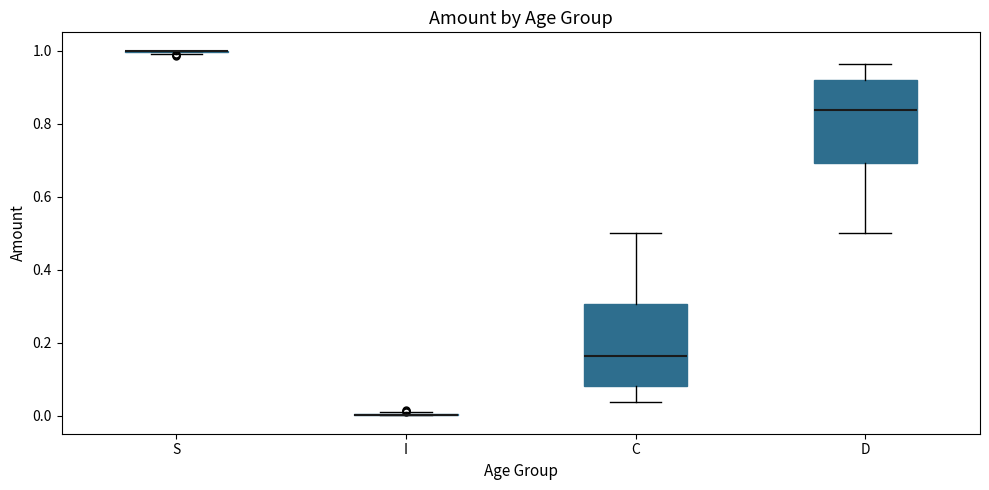

Reading left to right, read every box against the y-axis: the position of its median line, the range the box covers, and the ends of its whiskers. The values are not printed on the chart, so give them approximately, as read against the axis.

S: box collapsed to a line at 1.00, whiskers 1.00 to 1.00
I: box collapsed to a line at 0.00, whiskers 0.00 to 0.00
C: median 0.16, box 0.08 to 0.30, whiskers 0.04 to 0.50
D: median 0.84, box 0.70 to 0.92, whiskers 0.50 to 0.96